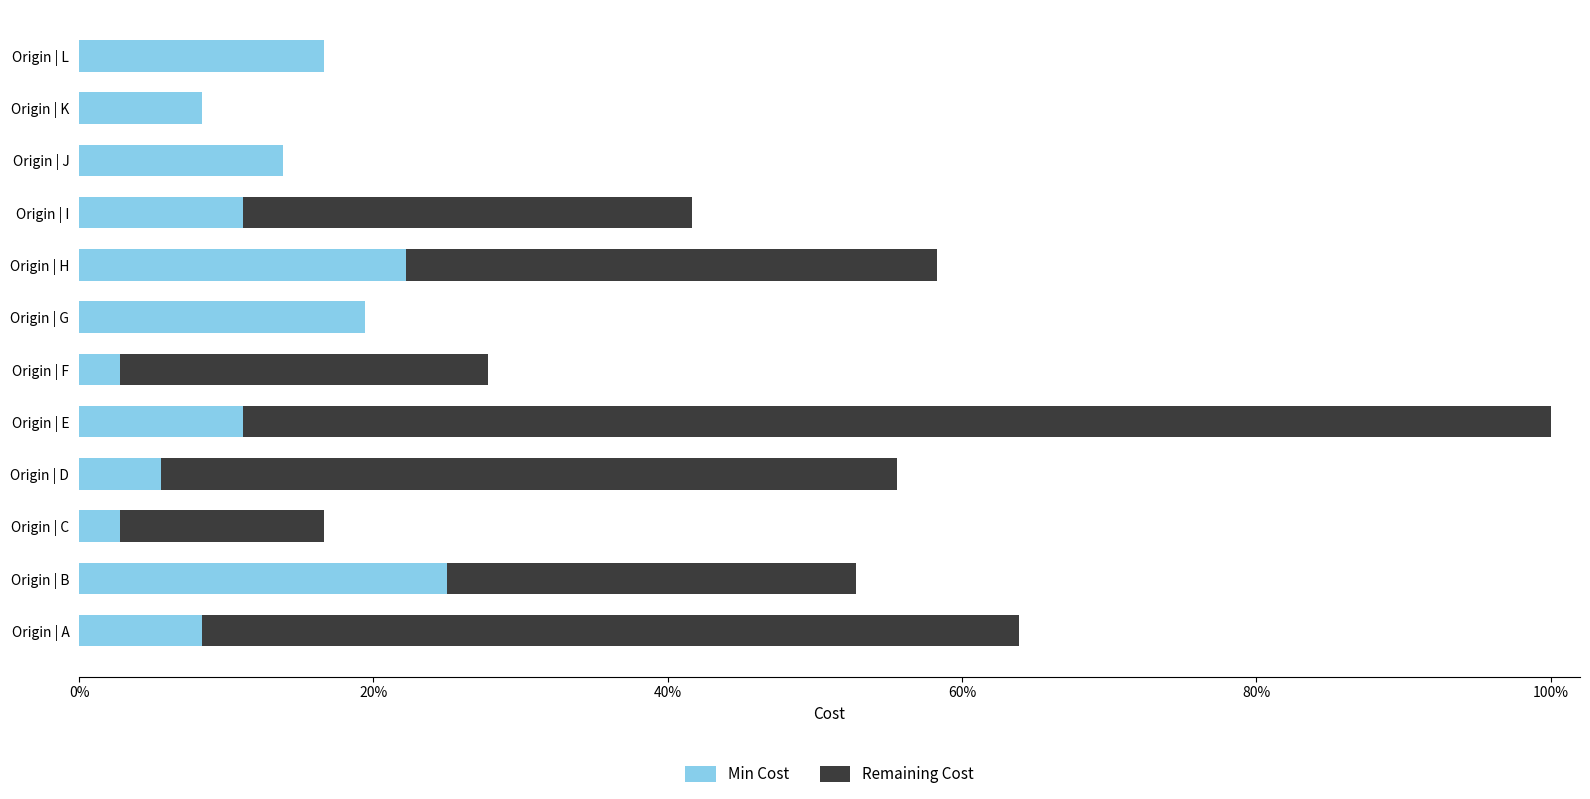

What are all the series names shown in the legend?

Min Cost, Remaining Cost